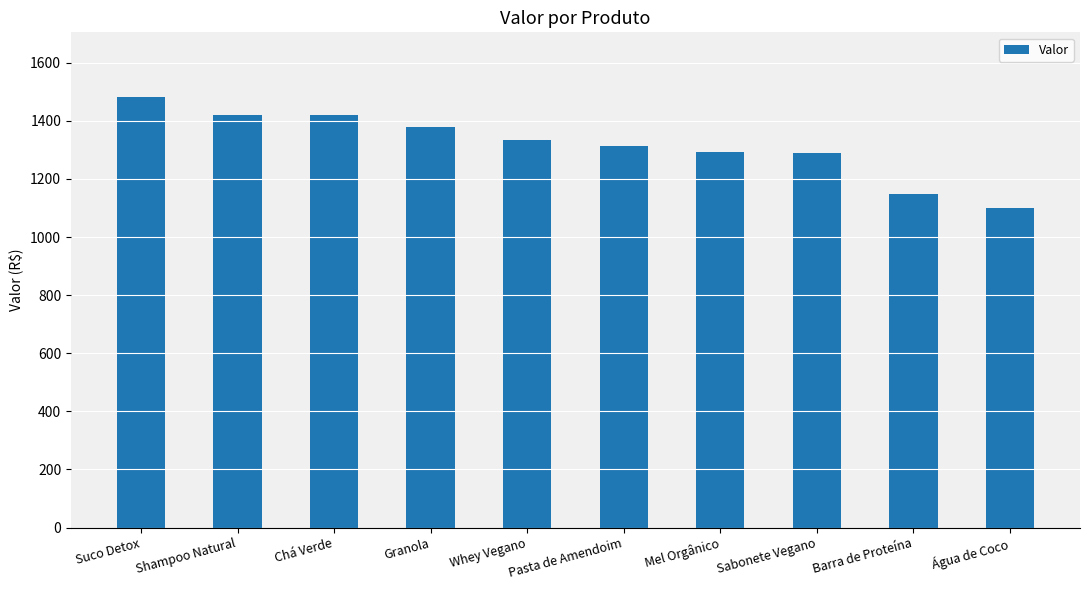

What is the label of the 4th bar from the left?

Granola